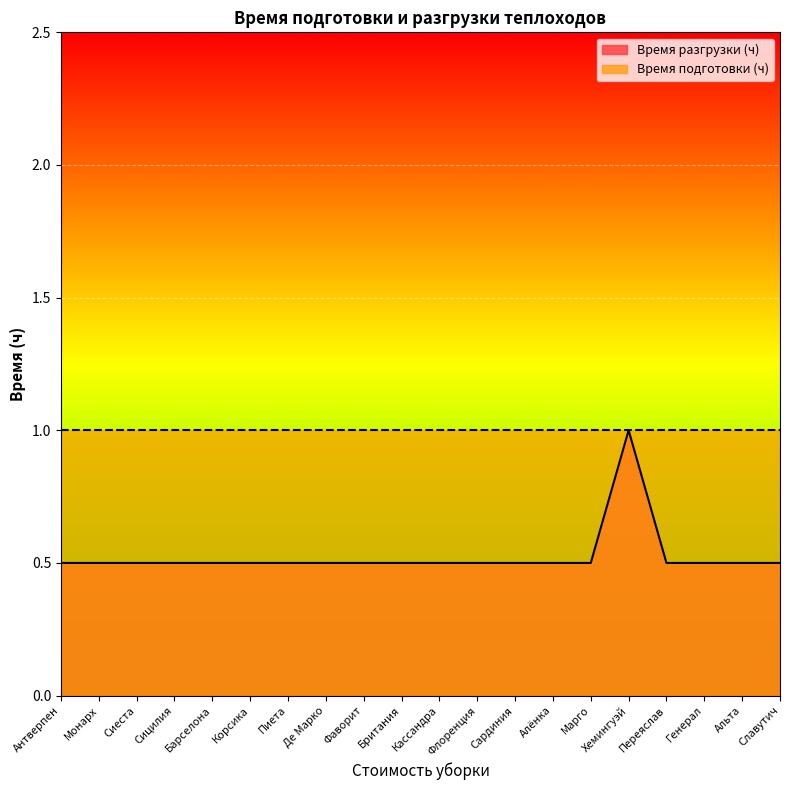

What is the average value?

0.5